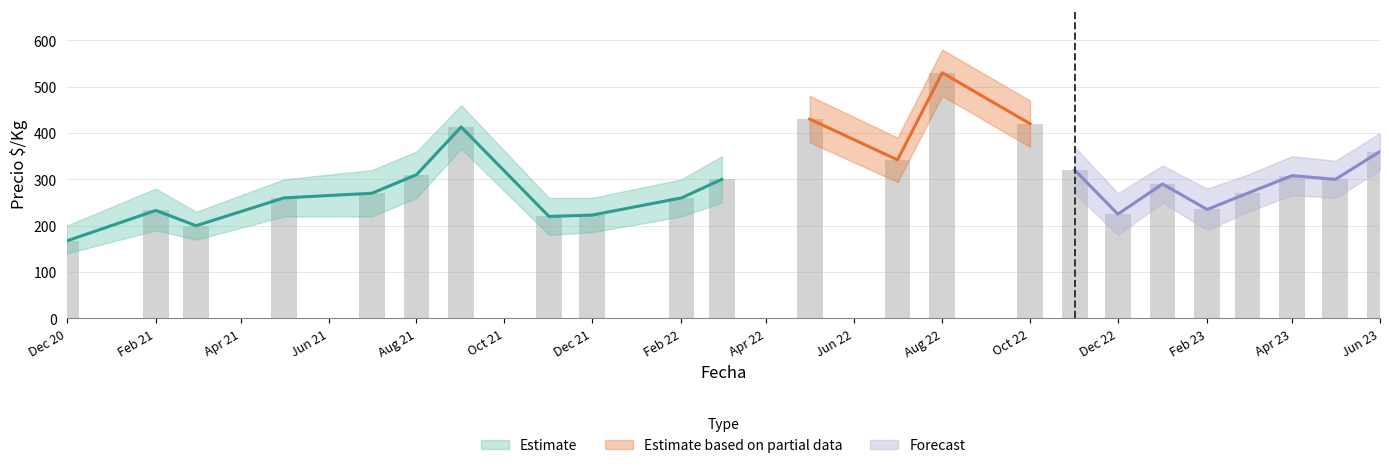

What is the average value of the Precio $/Kg series?

299